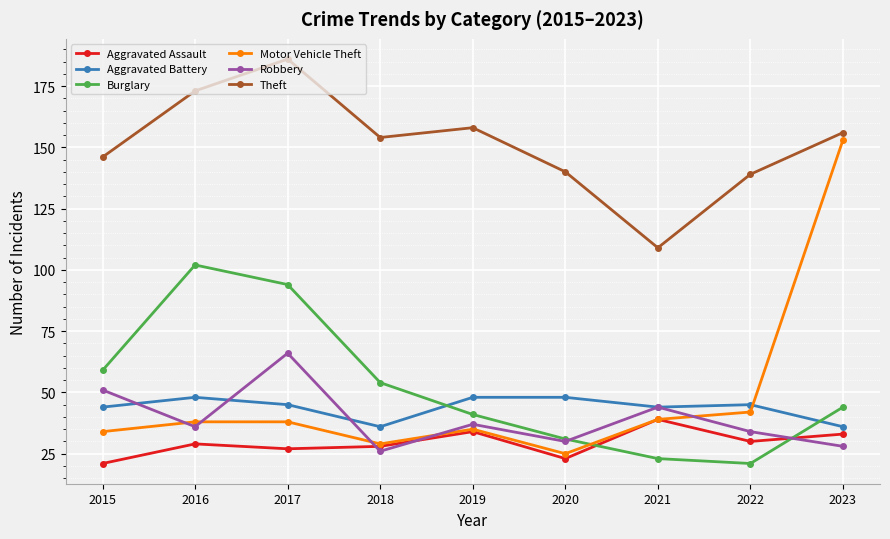

The Aggravated Battery series shows 16 at 2020. True or false?

False